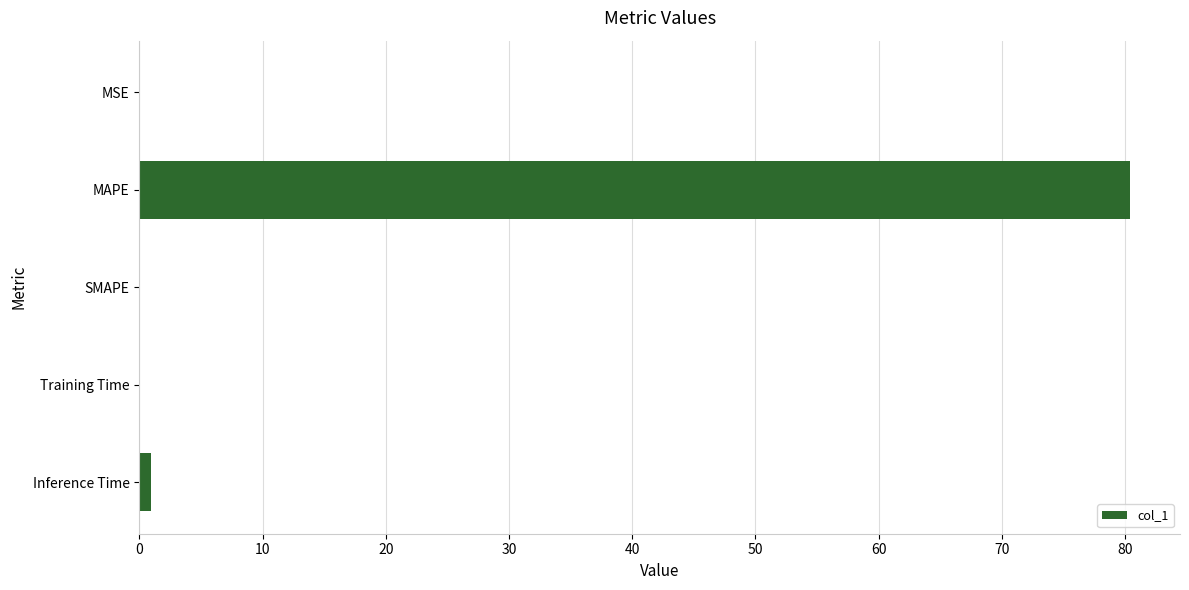

What is the approximate value at MAPE?

80.4